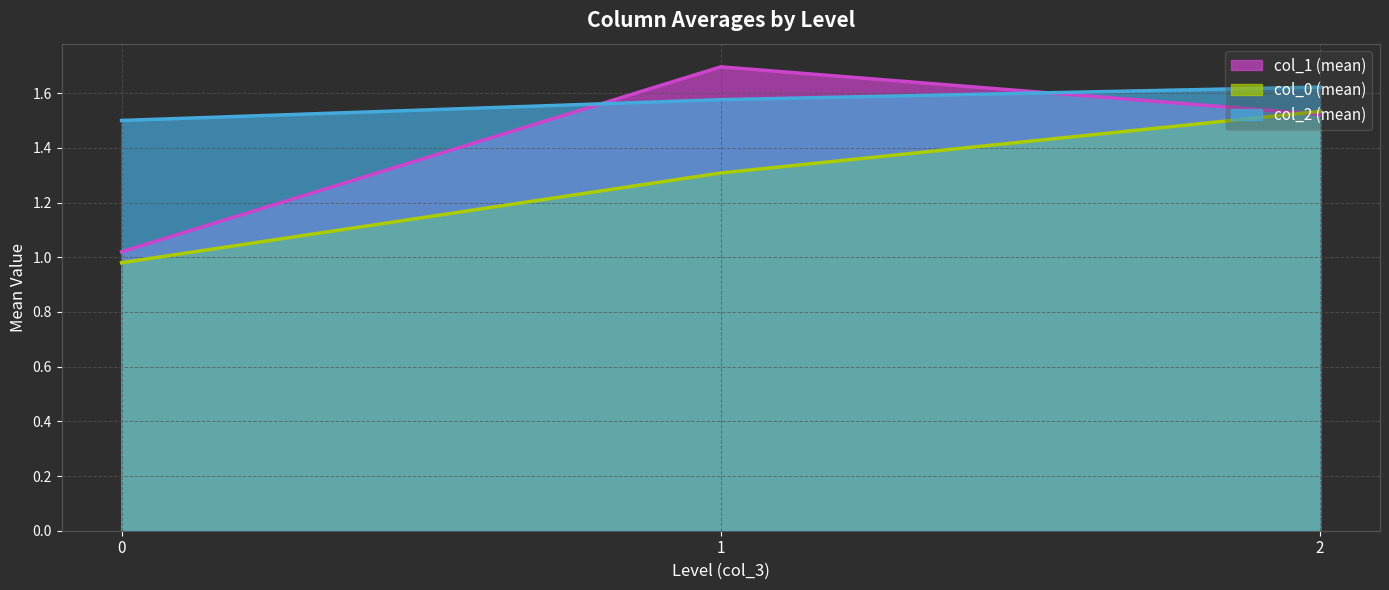

What is the total value across all series at 0?

3.5